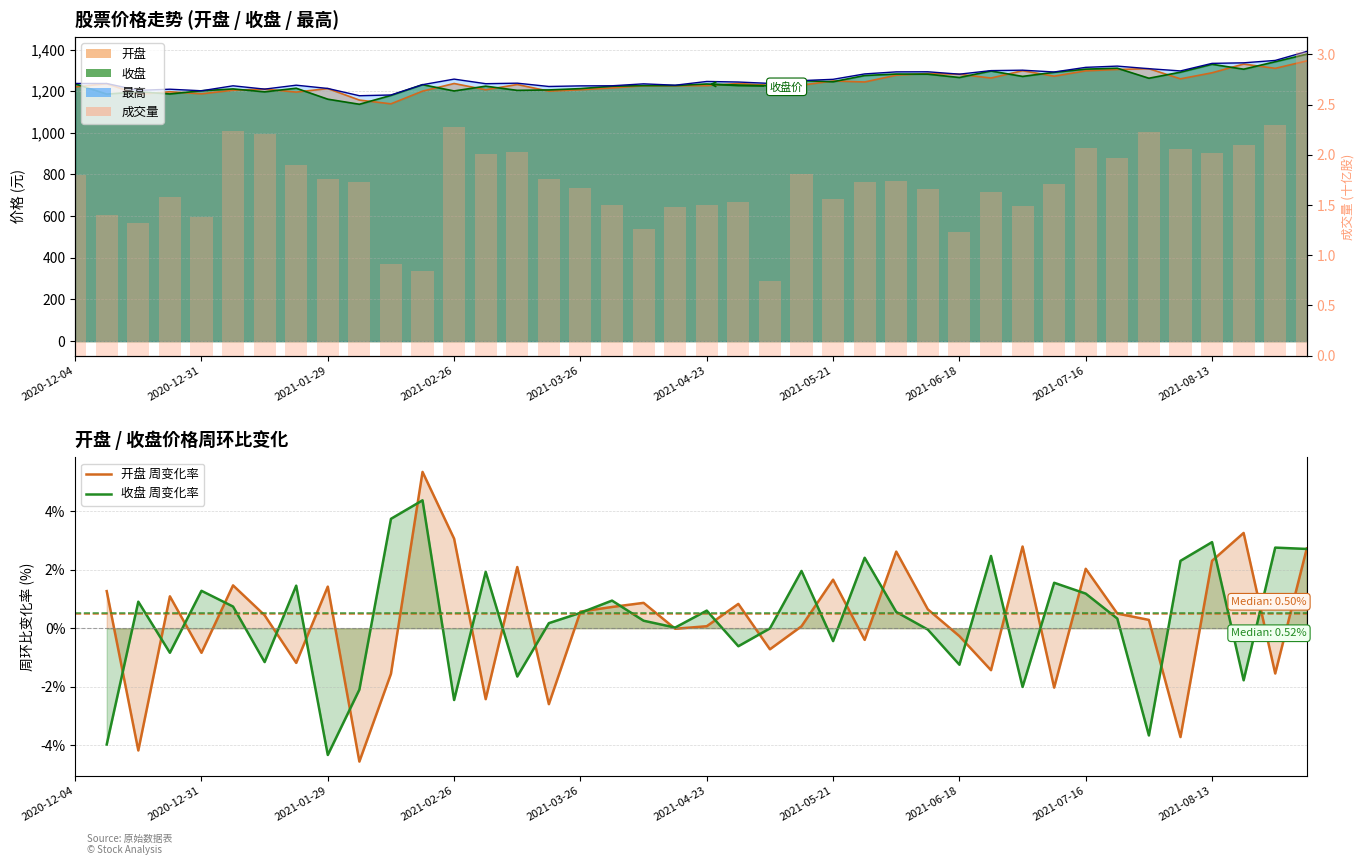

What is the label of the 12th bar from the left?

2021-02-19